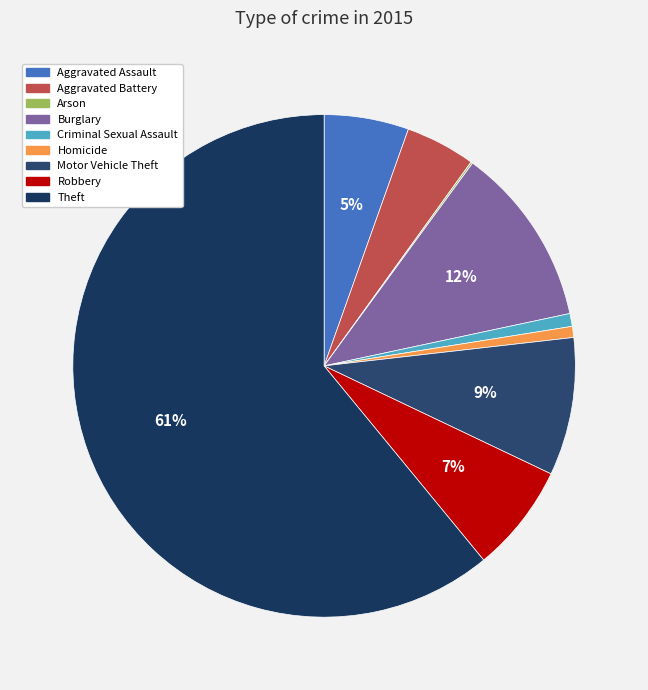

Is the sum of Homicide and Motor Vehicle Theft greater than half?

No